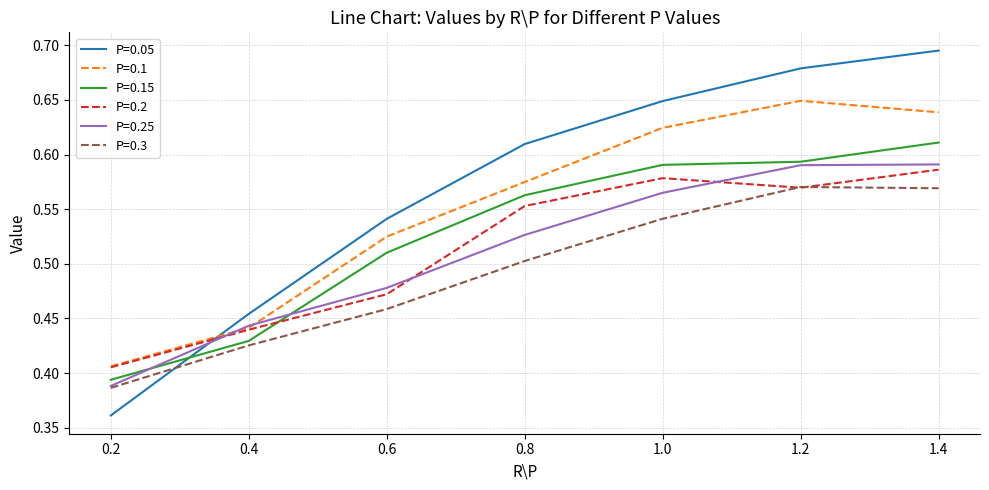

True or false: P=0.1 has a value of 1.1 at 1.2.

False